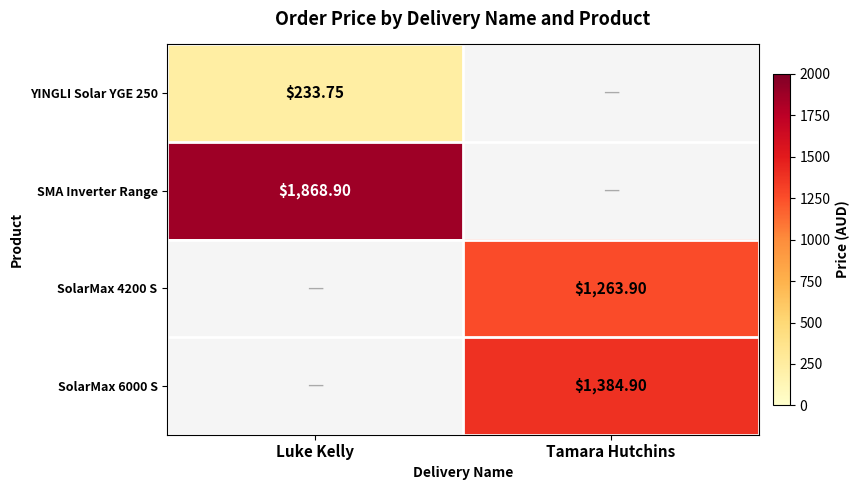

Which series has the largest total across all categories?

SMA Inverter Range